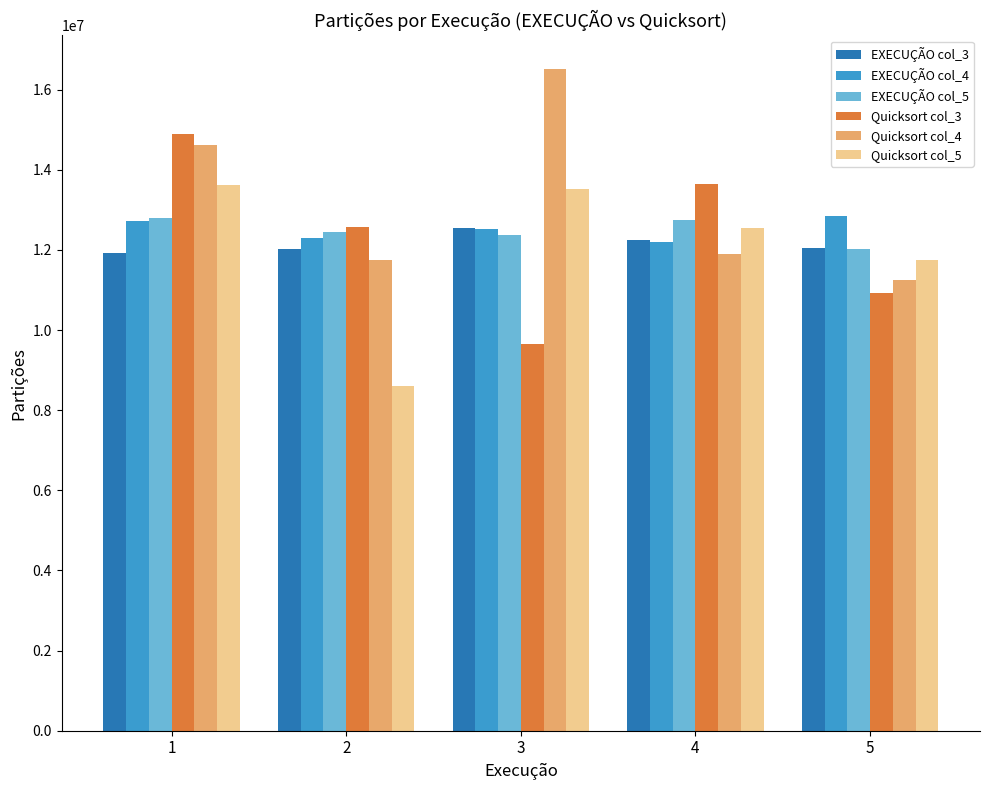

What is the smallest value displayed?

8592271